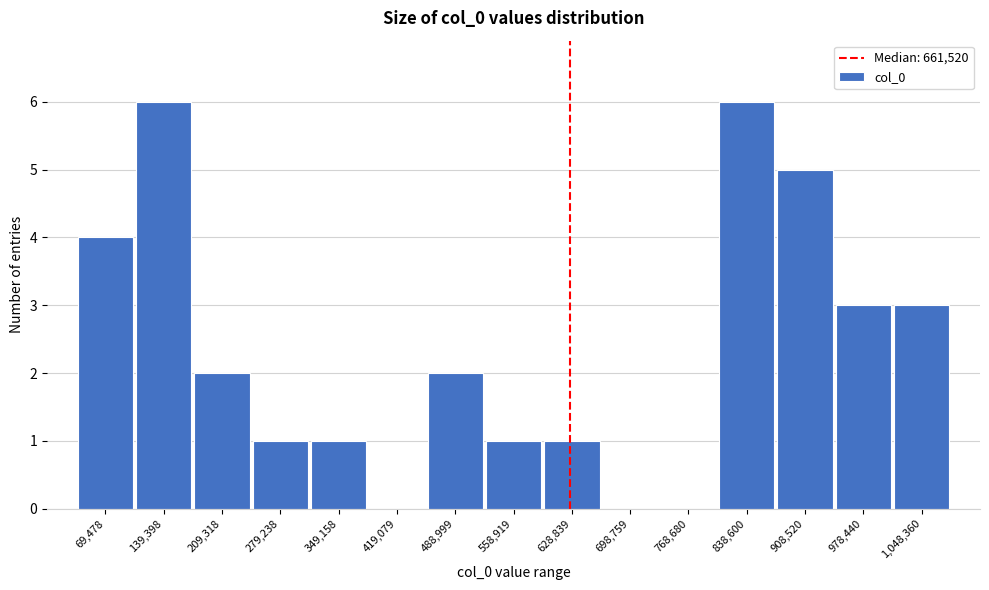

Reading left to right, list all the values displayed in this chart.

69,478=4	139,398=6	209,318=2	279,238=1	349,158=1	419,079=0	488,999=2	558,919=1	628,839=1	698,759=0	768,680=0	838,600=6	908,520=5	978,440=3	1,048,360=3